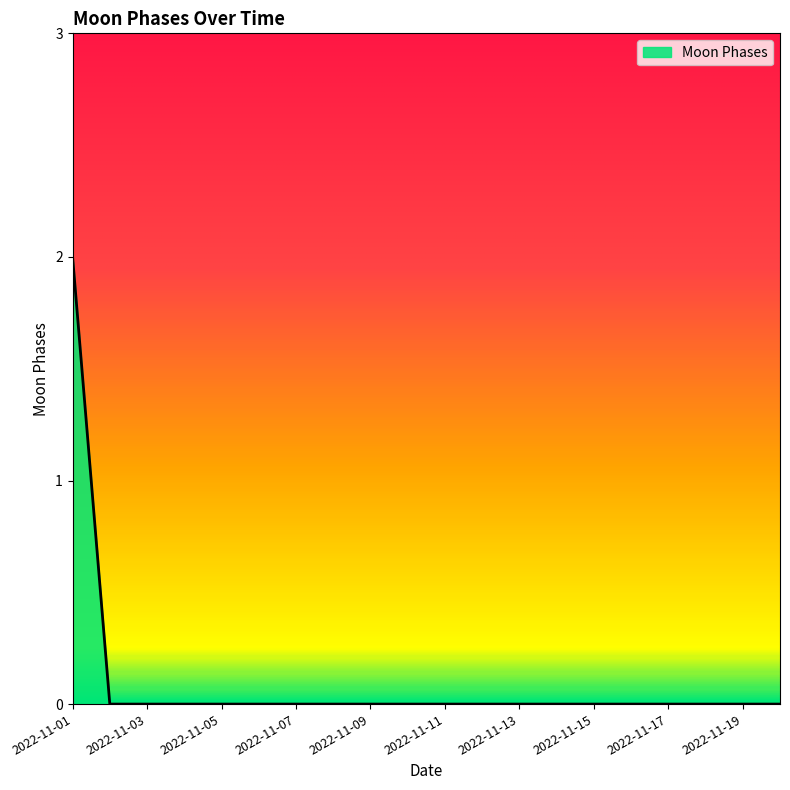

Reading left to right, what are all the values shown in this chart?

2	0	0	0	0	0	0	0	0	0	0	0	0	0	0	0	0	0	0	0